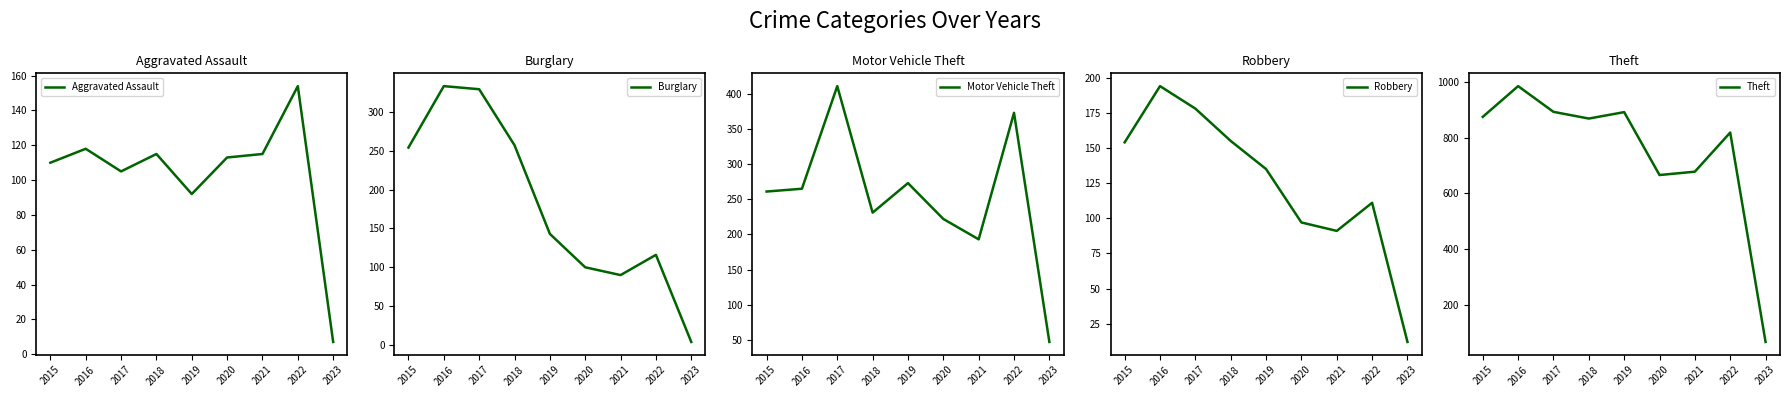

How many times do Aggravated Assault and Robbery cross each other?

2